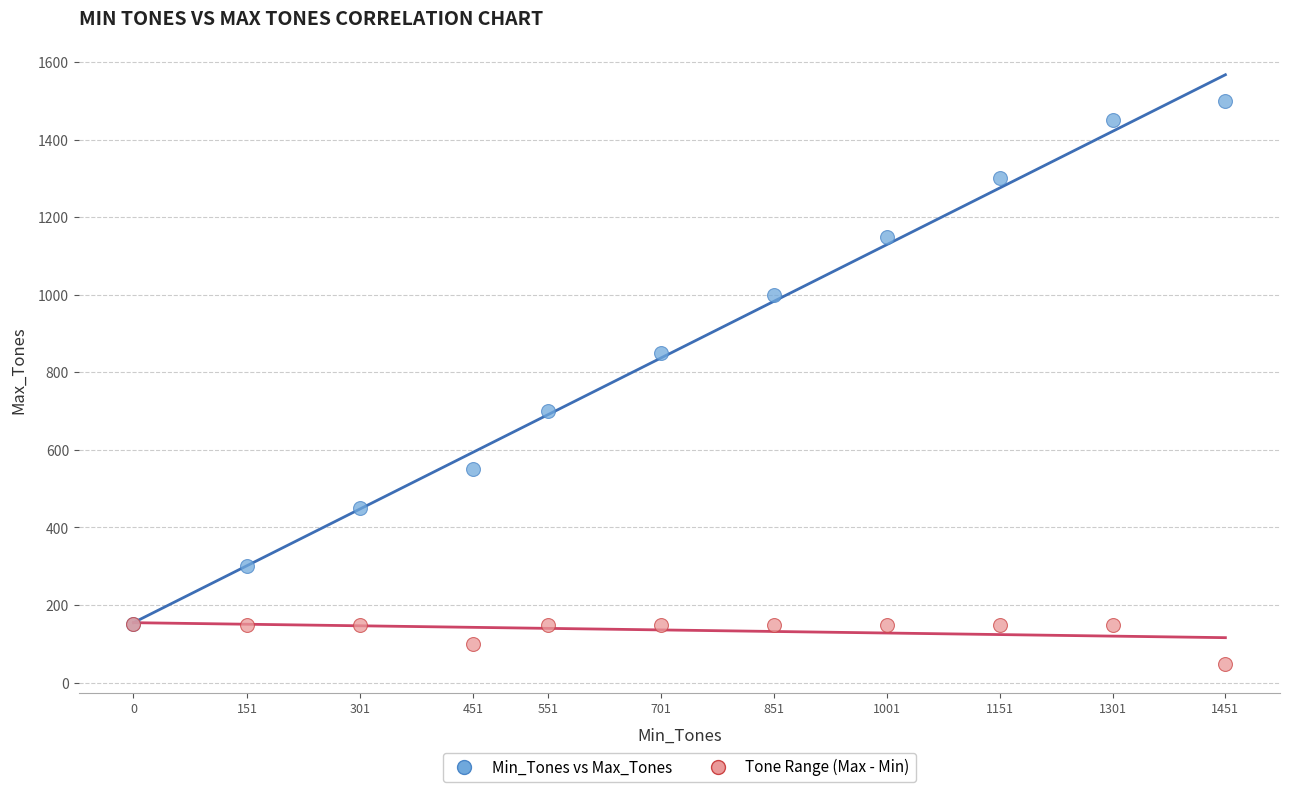

Which series contains the lowest Y value?

Tone Range (Max - Min)